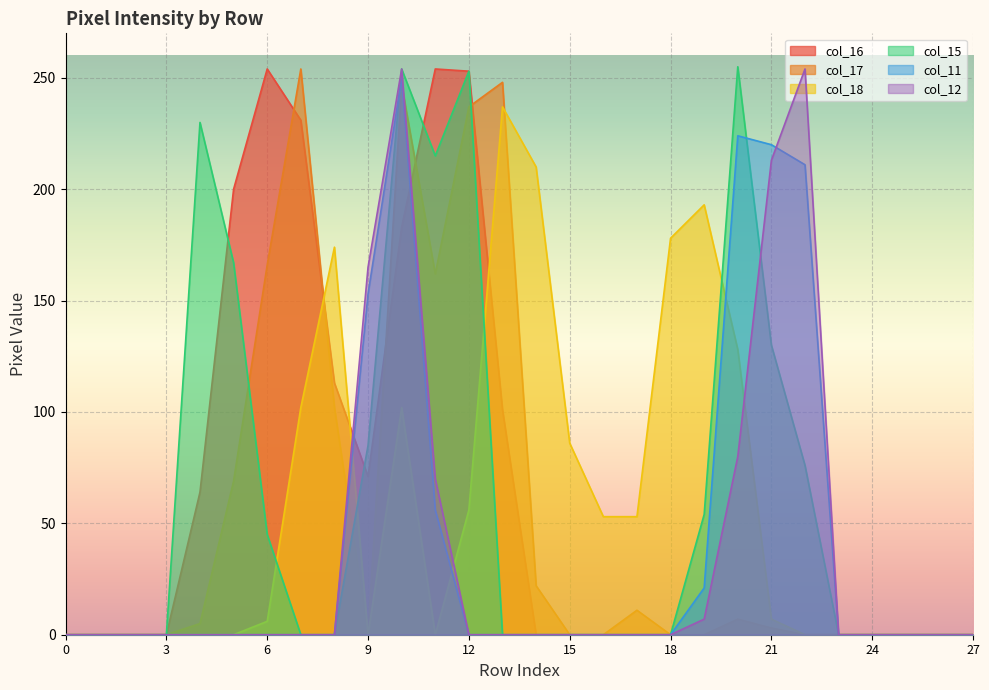

At how many categories does at least one series exceed 154?

16